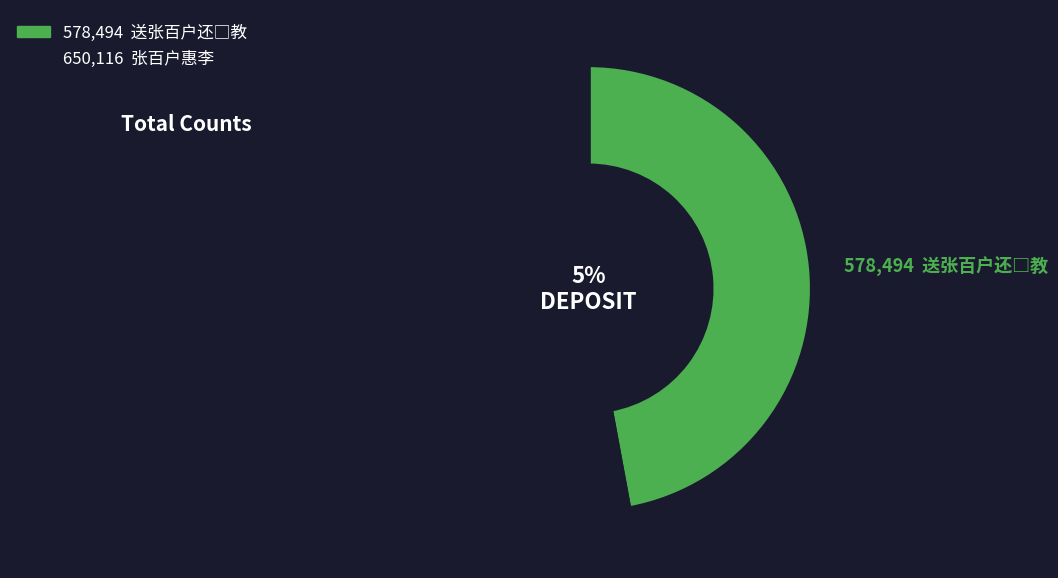

How many segments does this pie chart have?

2